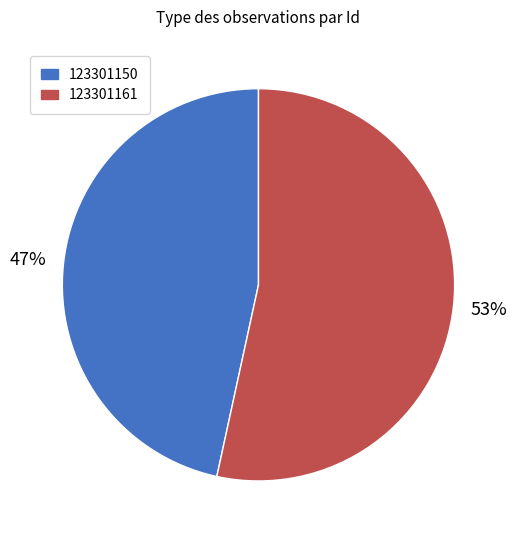

The 123301150 slice represents 47% of the pie. True or false?

True